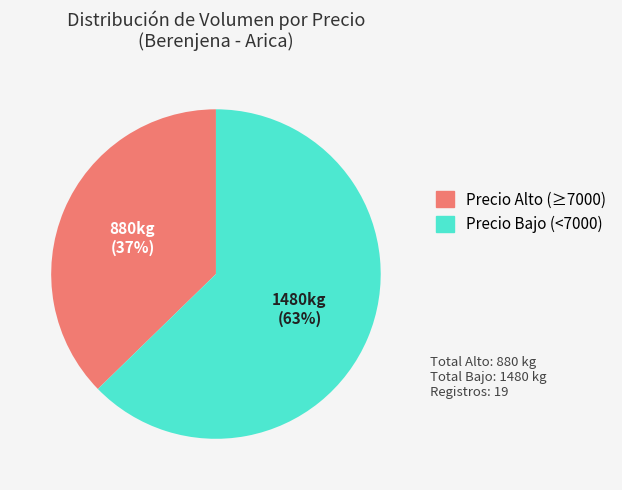

True or false: Precio Bajo (<7000) accounts for 55% of the total.

False